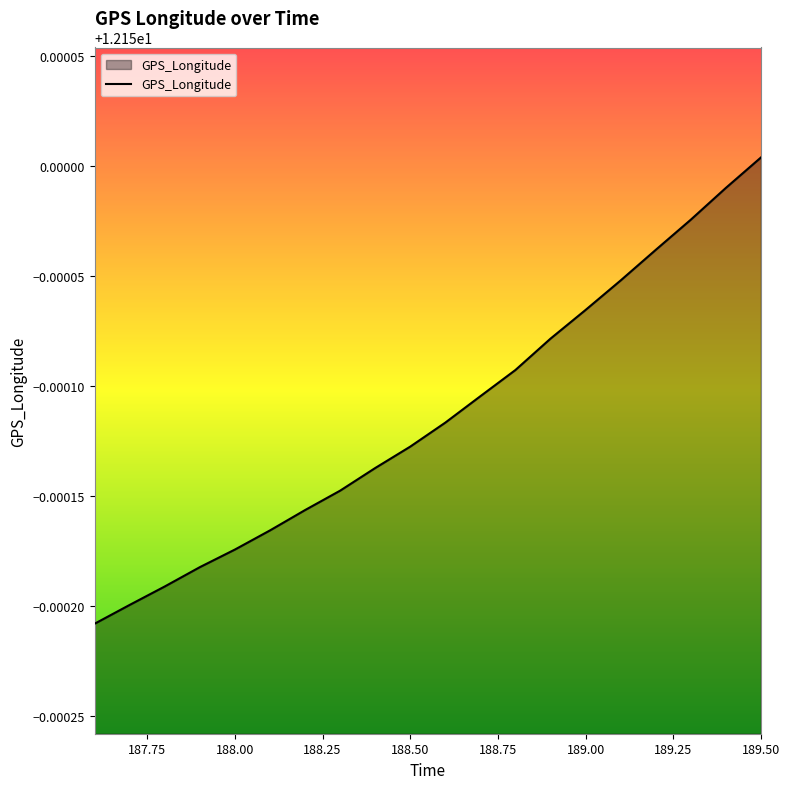

Does the chart have visible grid lines?

No